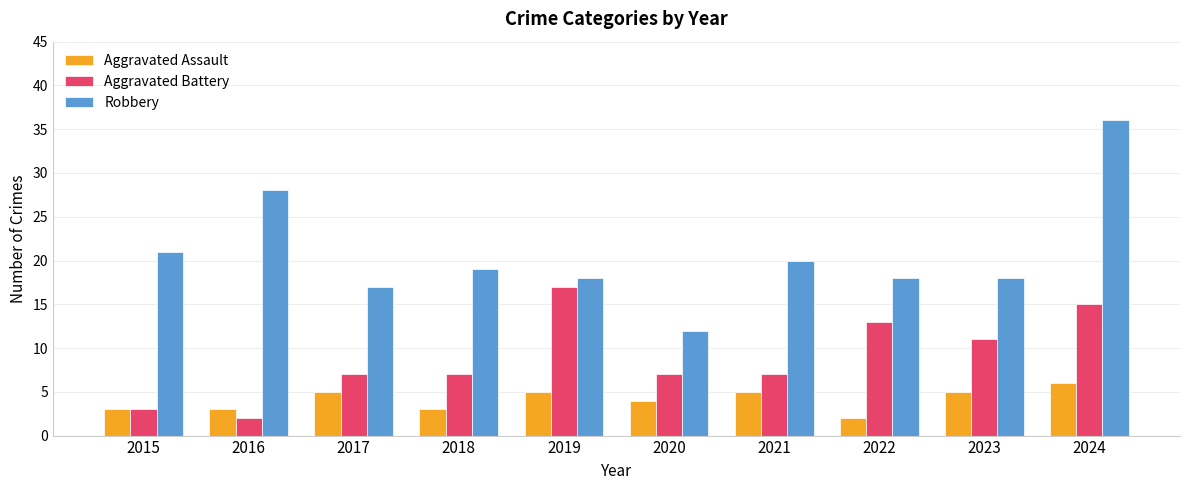

What is the total value across all series at 2020?

23